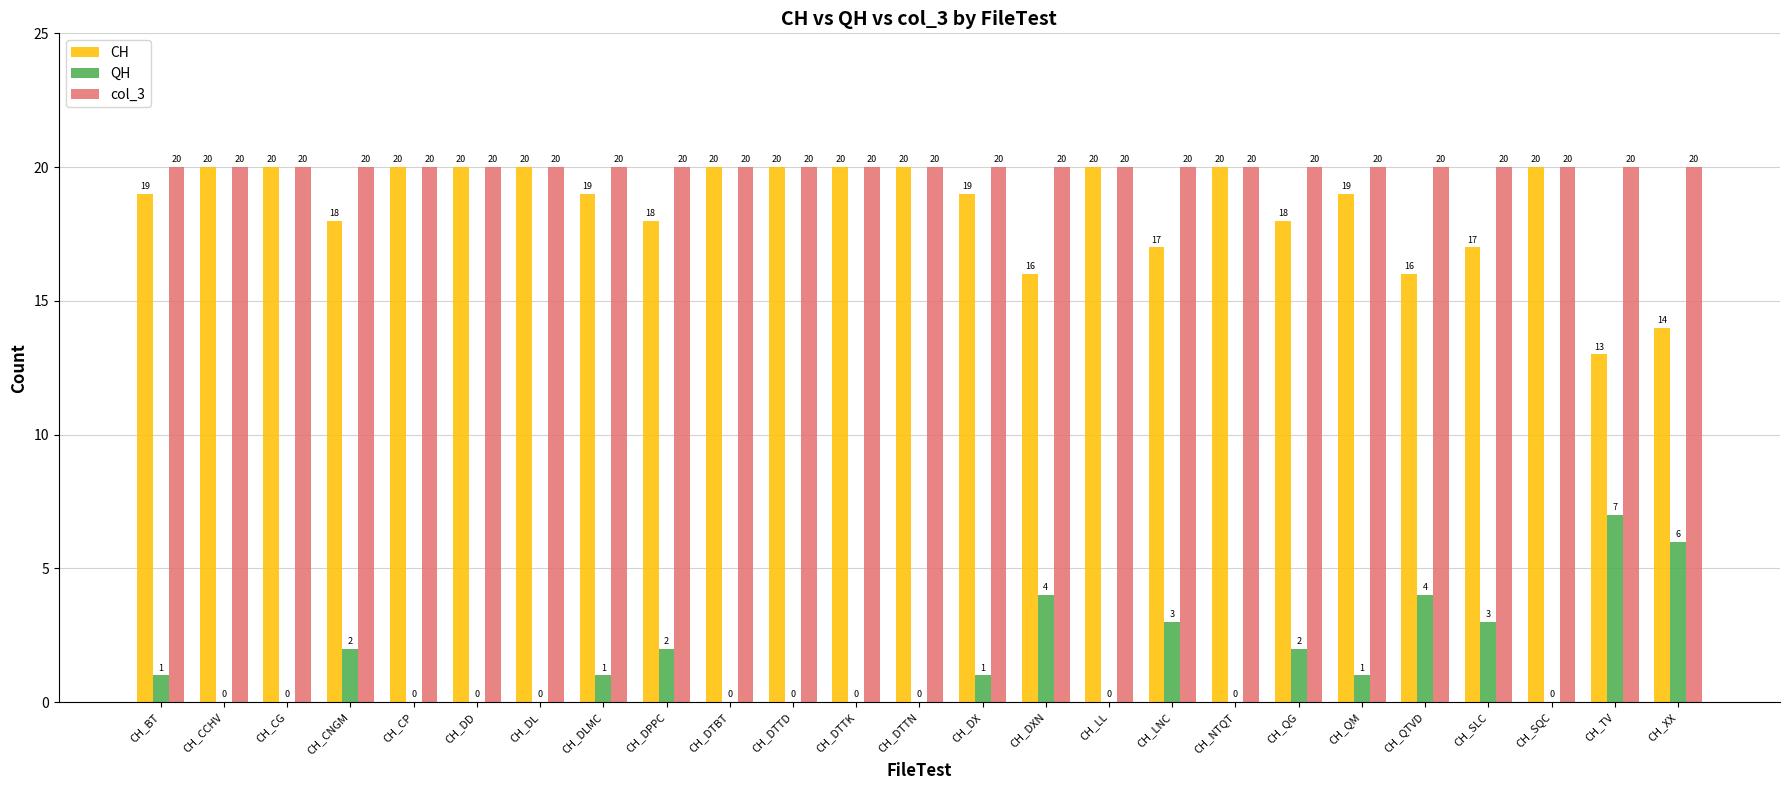

How many data points does each series have?

25